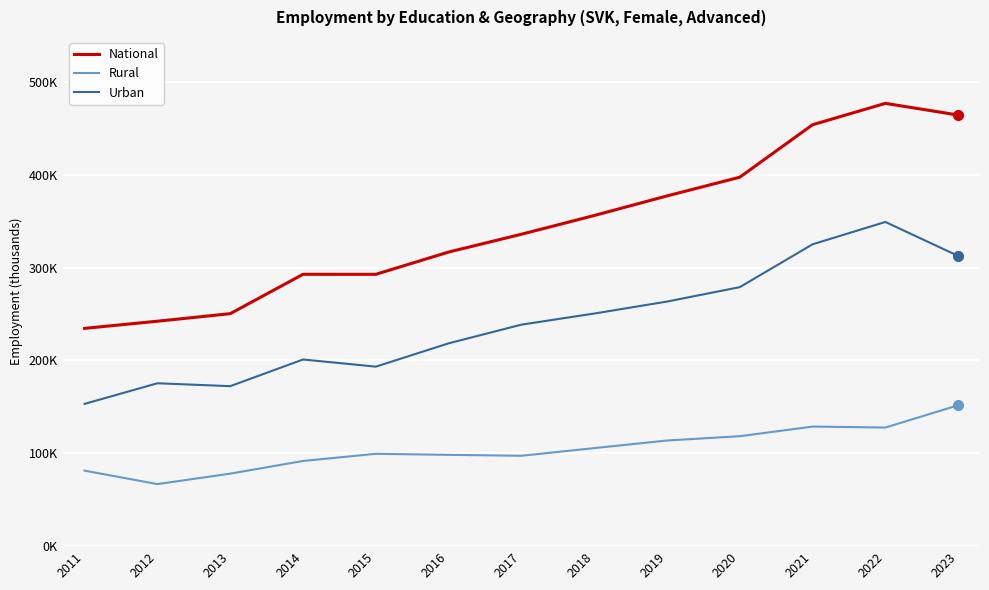

Which series has the widest spread of values?

National